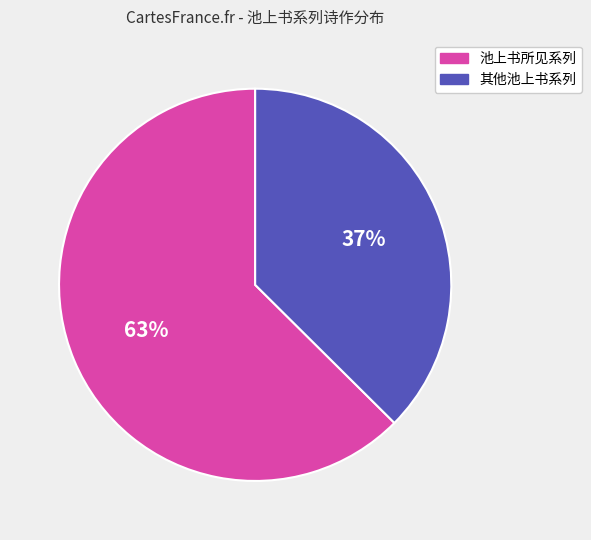

Which category has the biggest portion of the pie?

池上书所见系列